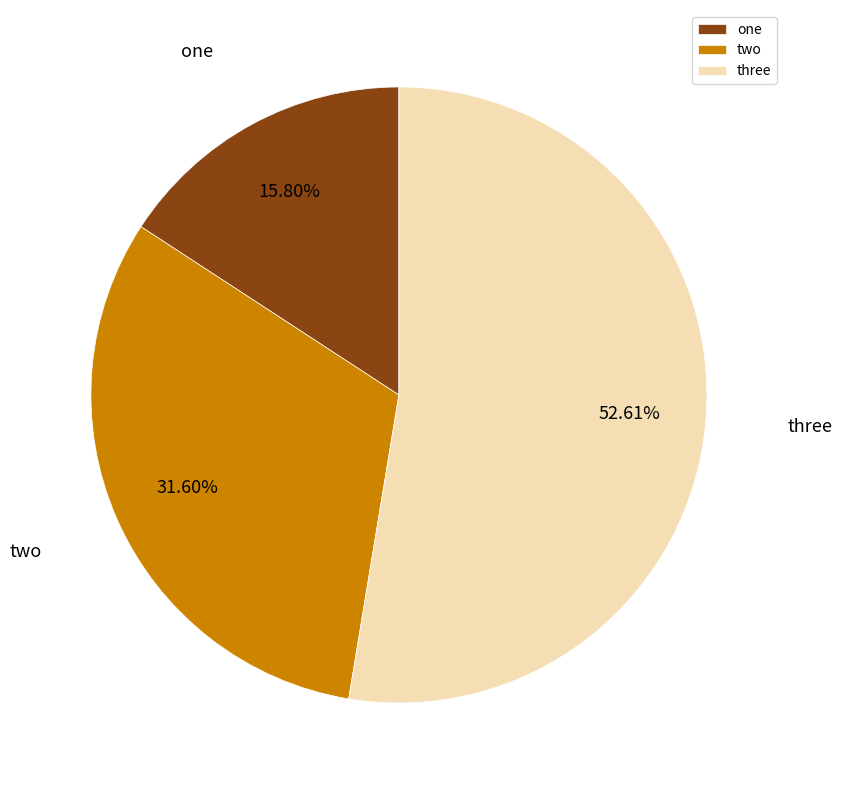

Is the sum of three and two greater than half?

Yes